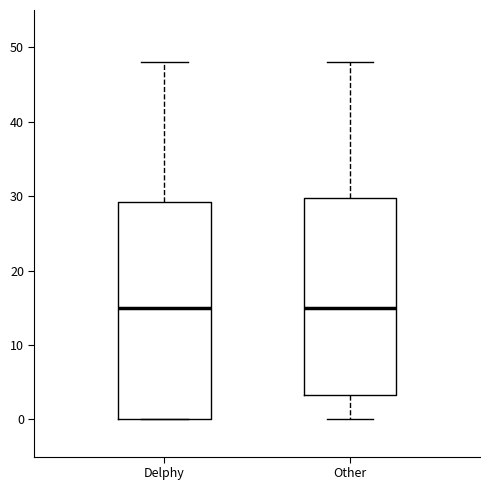

Reading left to right, transcribe this box plot: for each box, give where its median line is, the range the box spans, and where its two whiskers end, as read against the y-axis. The values are not printed on the chart, so give them approximately, as read against the axis.

Delphy: median 15, box 0 to 29, whiskers 0 to 48
Other: median 15, box 3 to 30, whiskers 0 to 48